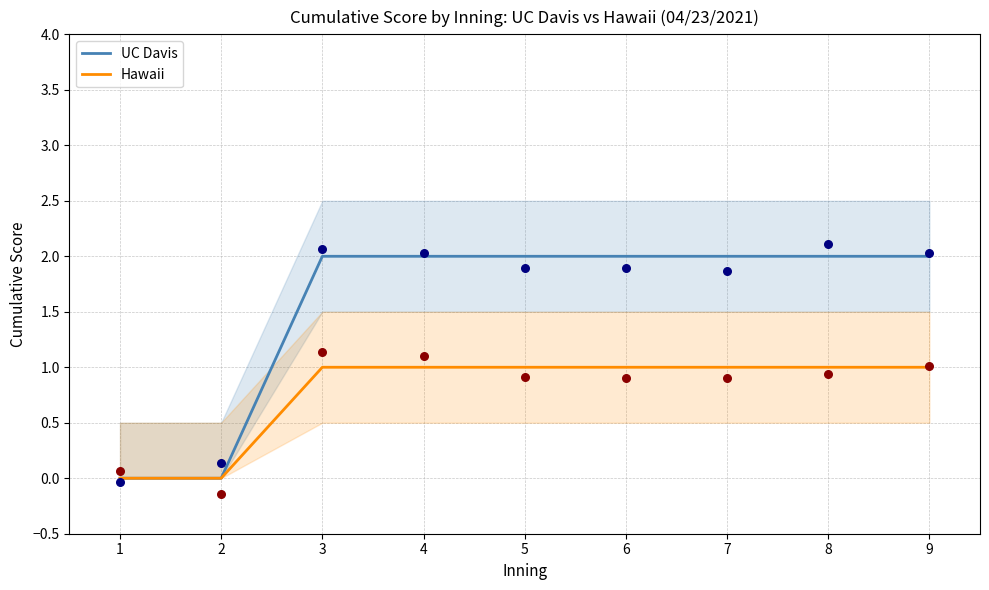

Which series reaches the maximum Y coordinate?

UC Davis